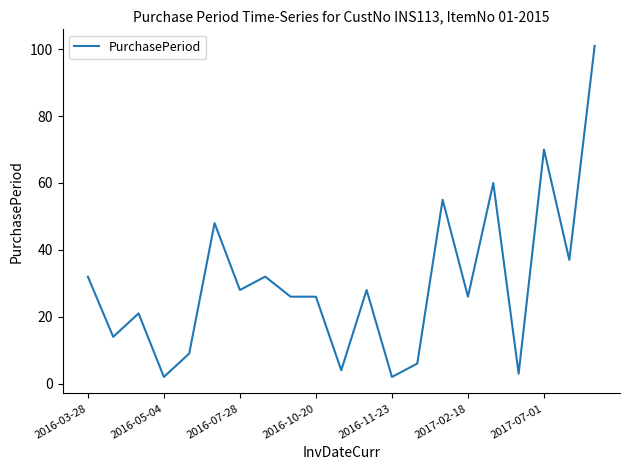

What is the maximum value shown in the chart?

101